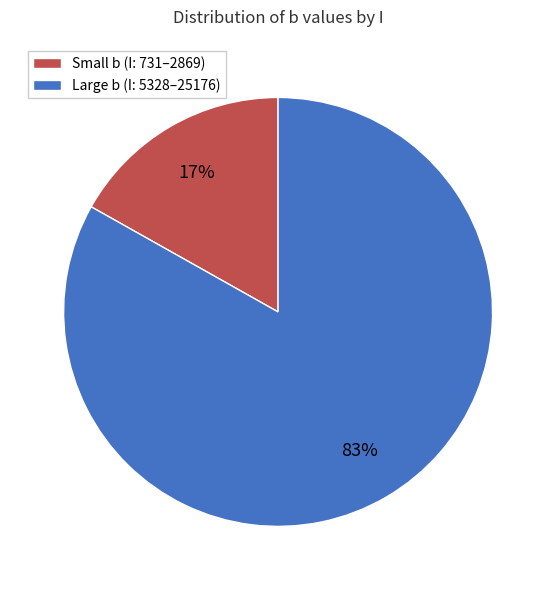

Does any single category account for the majority?

Yes